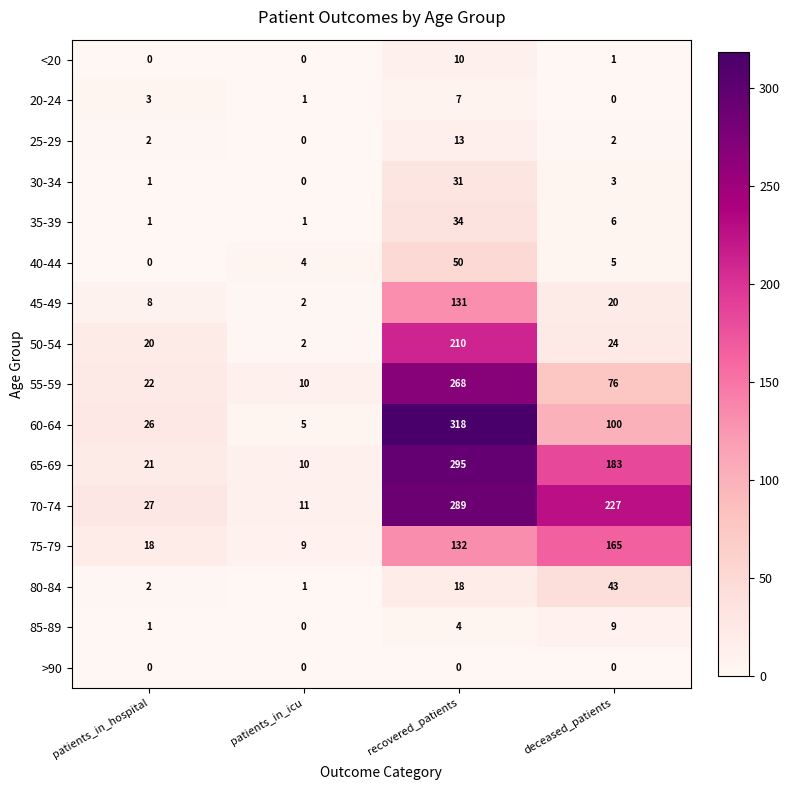

Where does the 65-69 series first go above 183?

recovered_patients